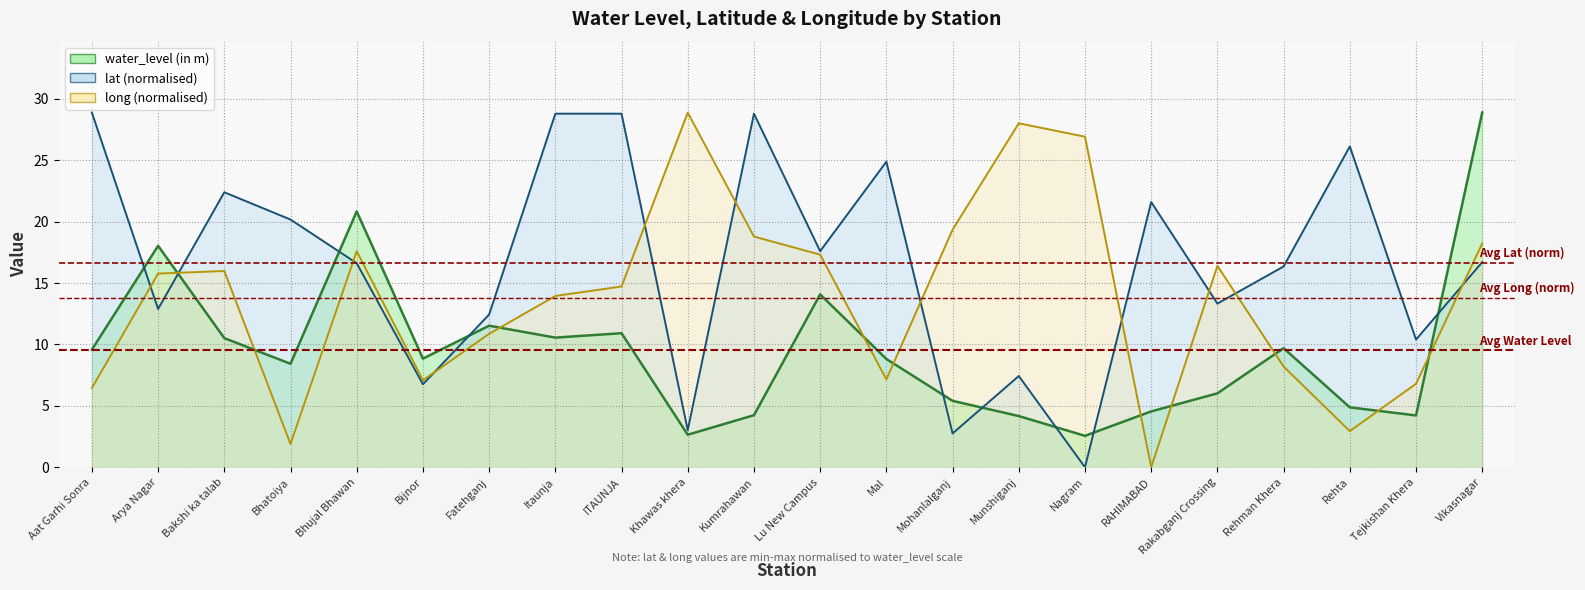

At which category does water_level (in m) reach its first local valley?

Bhatoiya